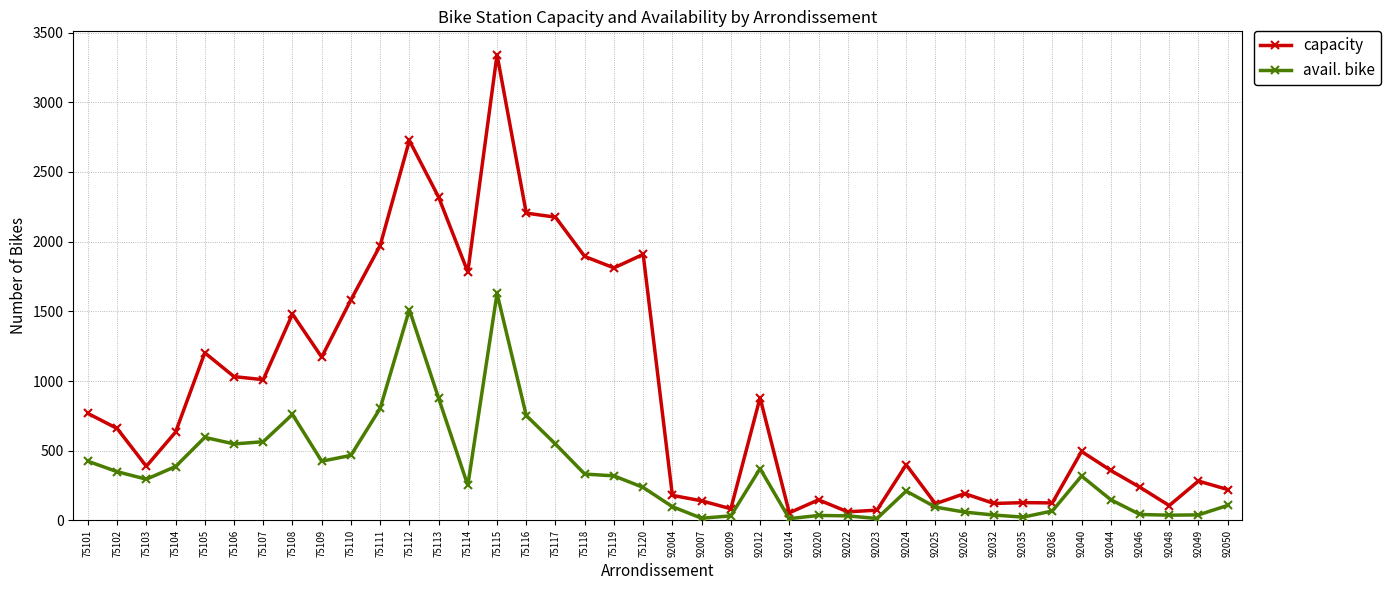

At how many categories does at least one series exceed 449?

21